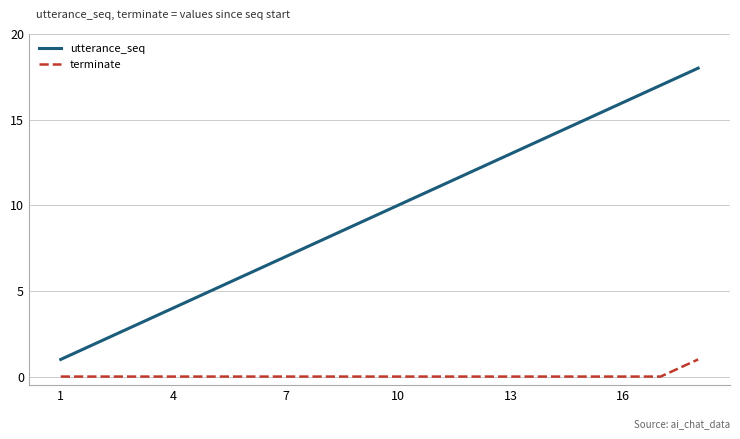

Rank the series by their maximum value, from highest to lowest.

utterance_seq, terminate